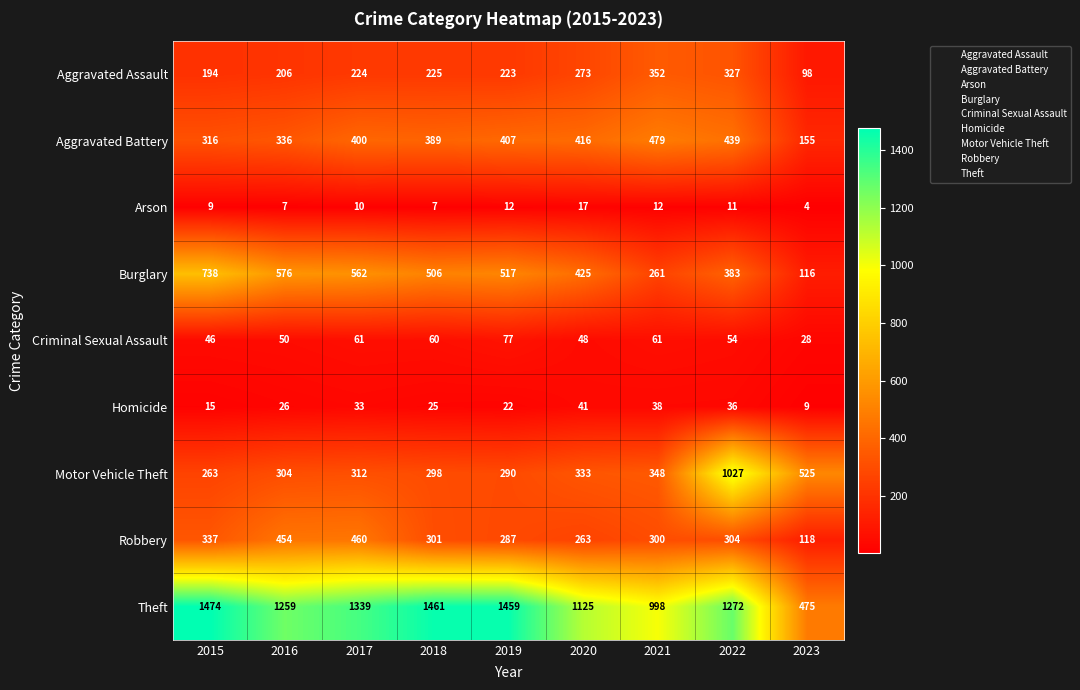

At which category is the sum across all series the highest?

2022